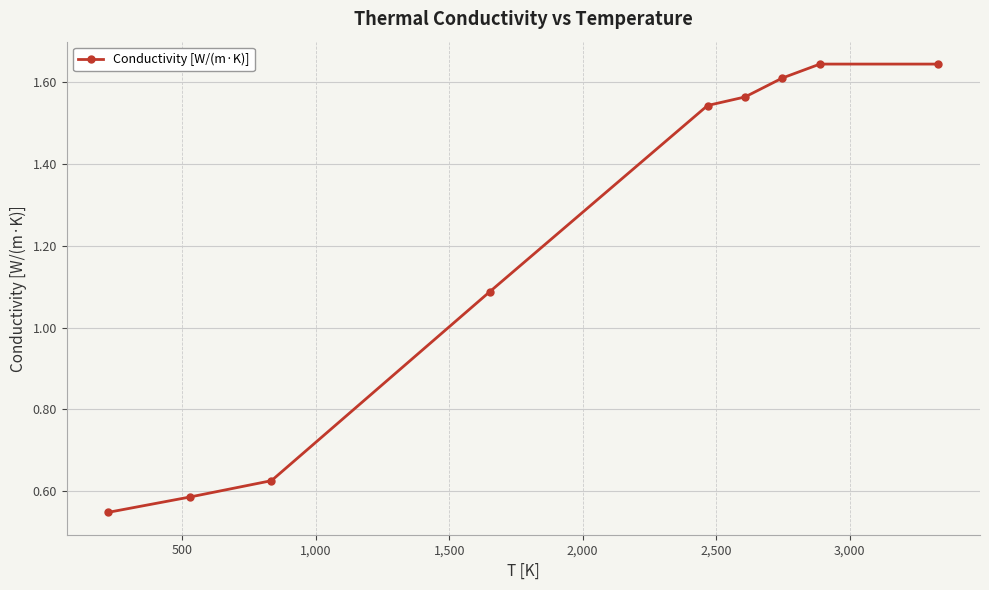

What is the sum of all values?

10.9